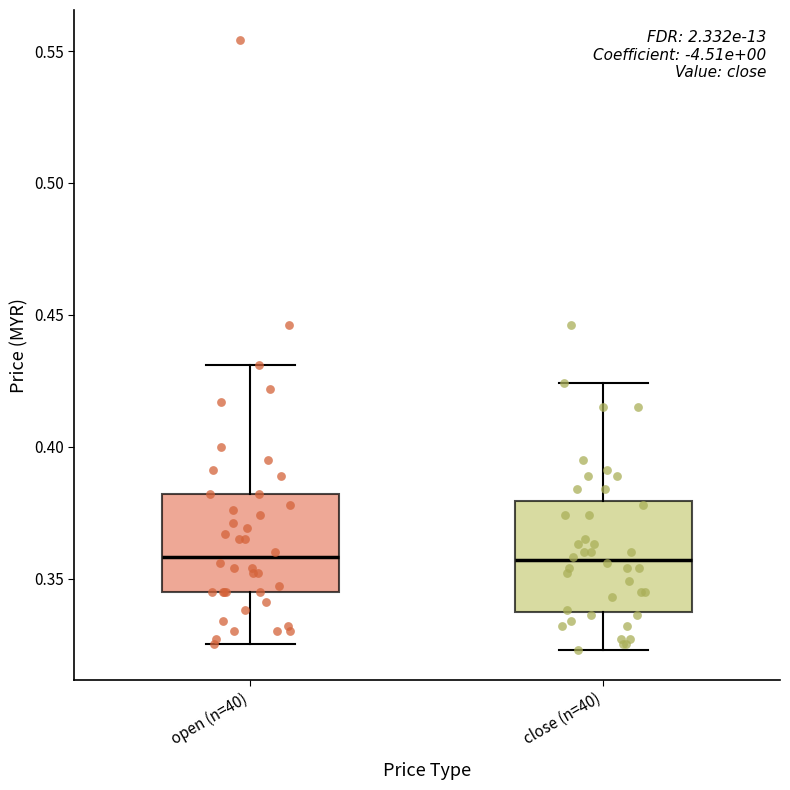

Reading left to right, transcribe this box plot: for each box, give where its median line is, the range the box spans, and where its two whiskers end, as read against the y-axis. The values are not printed on the chart, so give them approximately, as read against the axis.

open (n=40): median 0.360, box 0.345 to 0.380, whiskers 0.325 to 0.430
close (n=40): median 0.355, box 0.340 to 0.380, whiskers 0.325 to 0.425